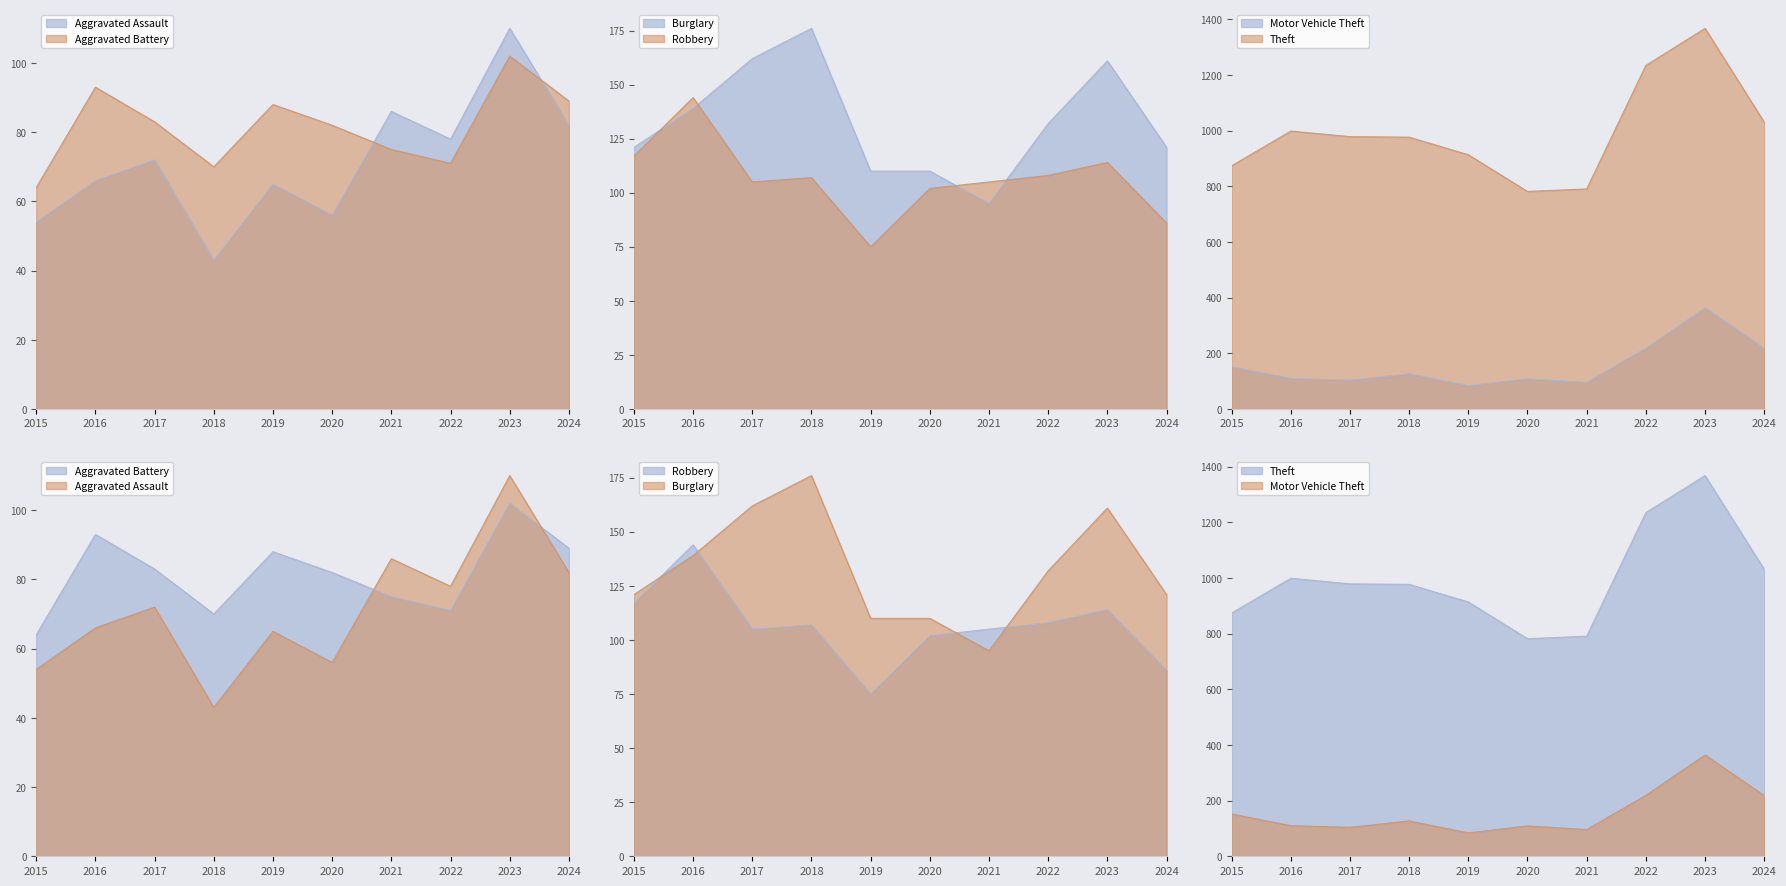

What is the value of the Robbery point at the 2nd from the left?

144